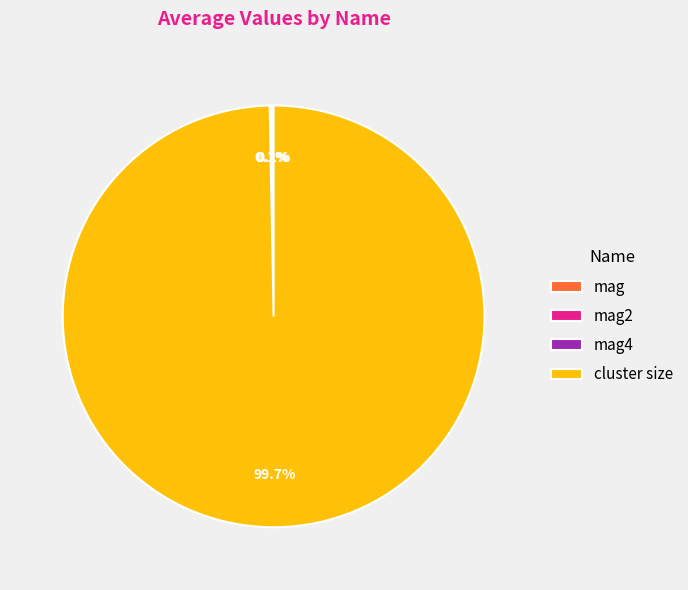

Which category has the biggest portion of the pie?

cluster size